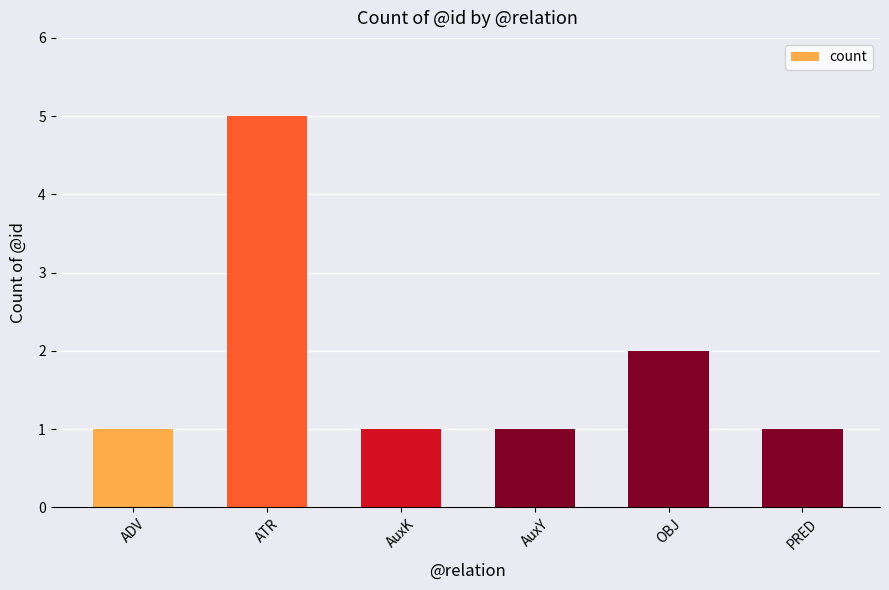

What is the label of the 3rd bar from the left?

AuxK